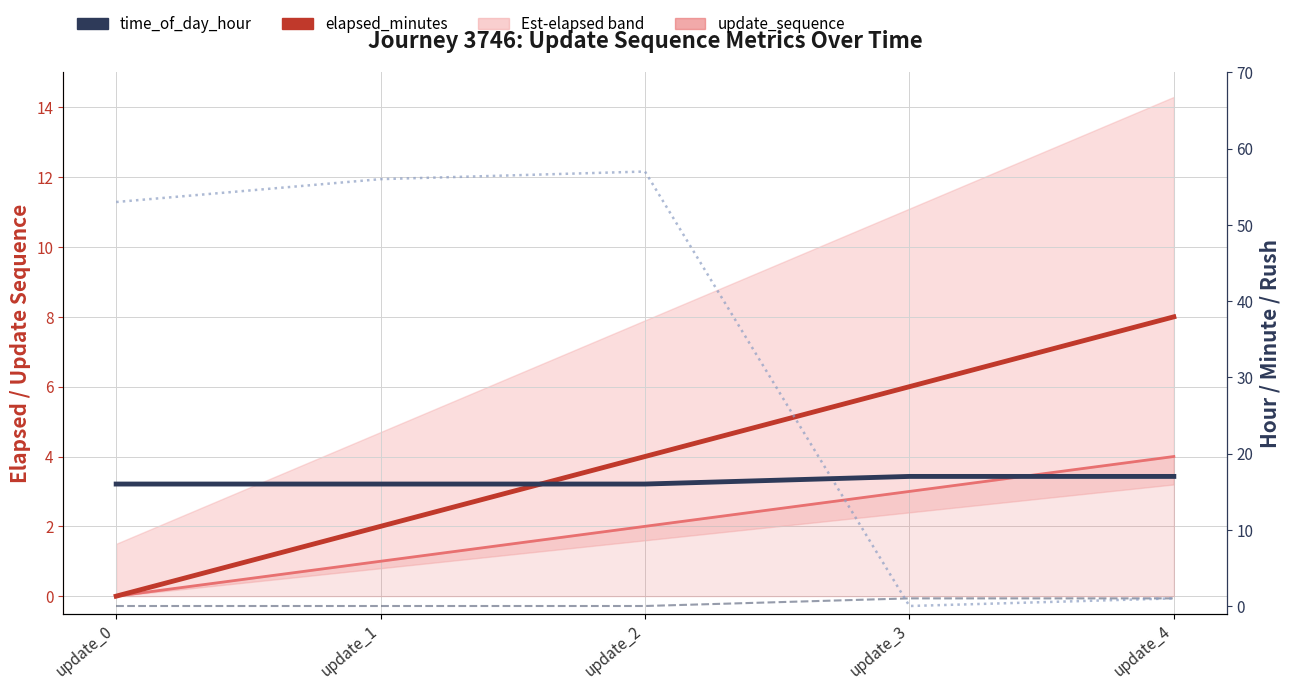

Rank the series by their maximum value, from lowest to highest.

is_rush_hour, update_sequence, elapsed_minutes, time_of_day_hour, time_of_day_minute